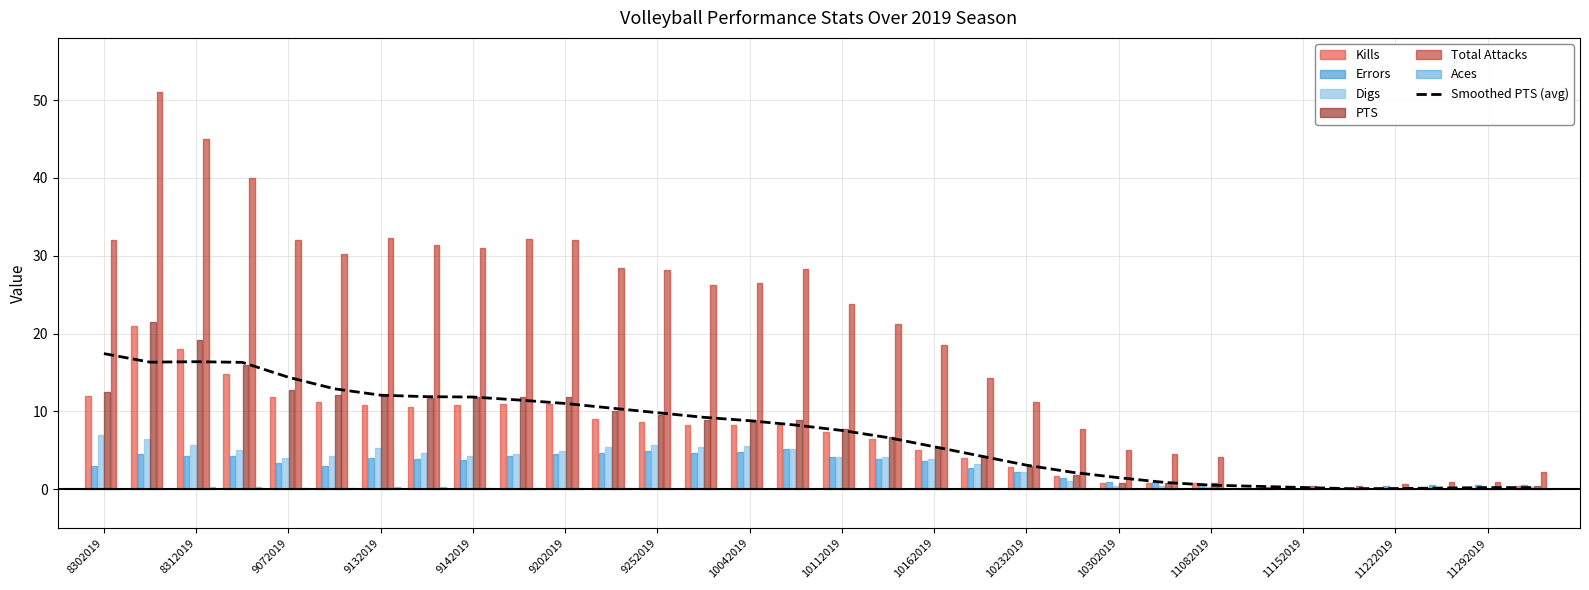

Reading left to right, transcribe all the data shown in this chart.

17.4	16.3	16.4	16.3	14.4	12.9	12.1	11.9	11.9	11.5	11.0	10.4	9.8	9.2	8.8	8.2	7.6	6.6	5.5	4.3	3.1	2.2	1.5	0.9	0.5	0.4	0.2	0.1	0.1	0.2	0.2	0.2